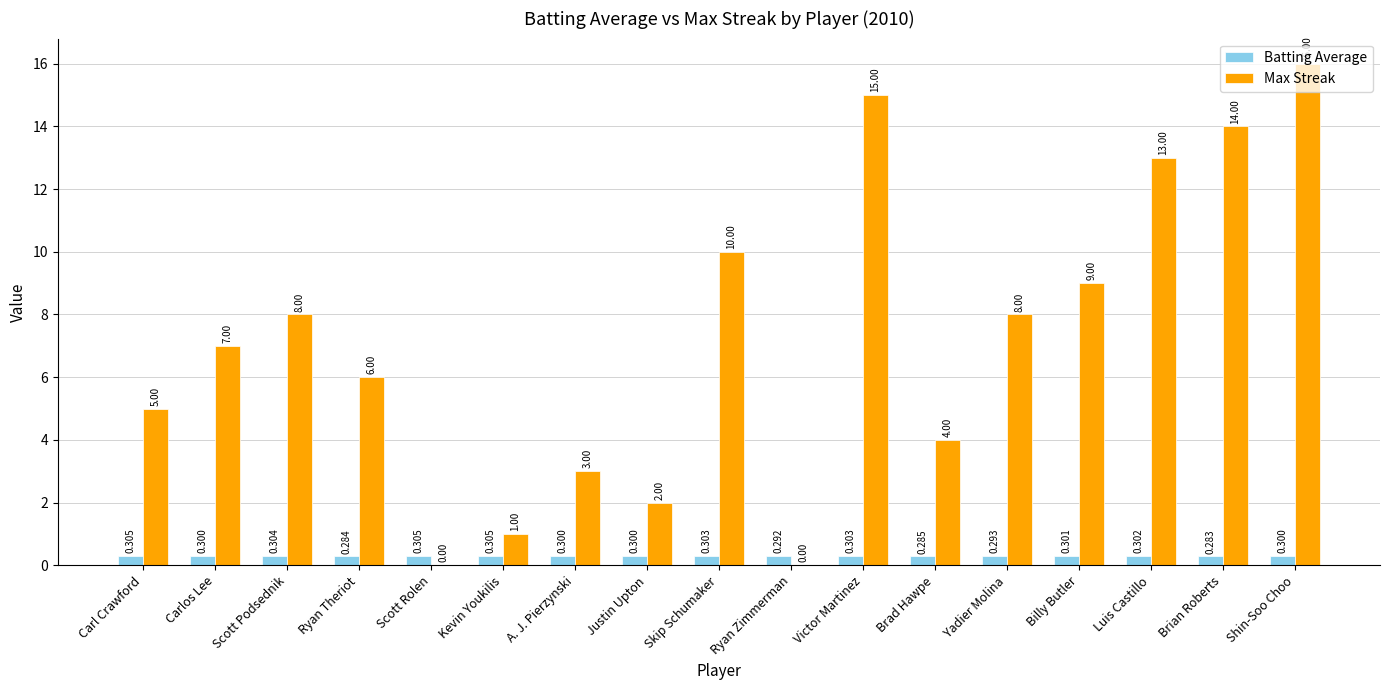

Does the chart contain stacked bars?

No